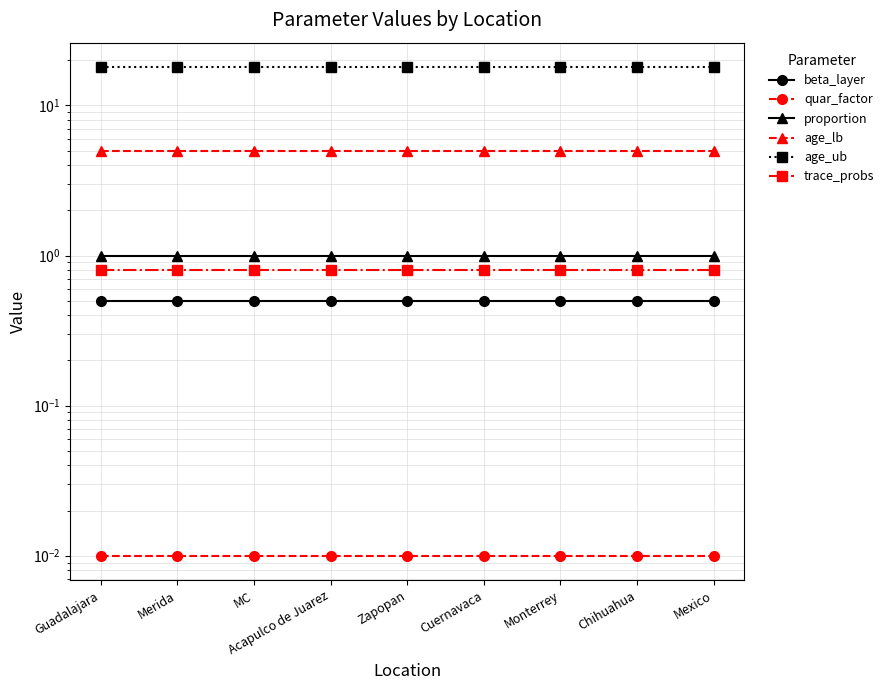

True or false: trace_probs and quar_factor cross at least once.

False